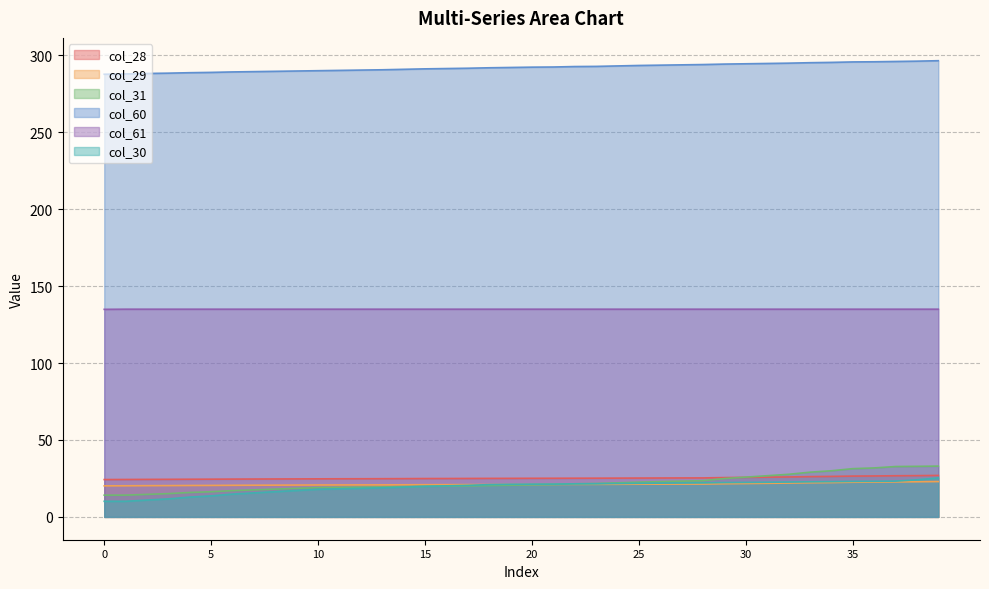

True or false: col_31 and col_60 cross at least once.

False